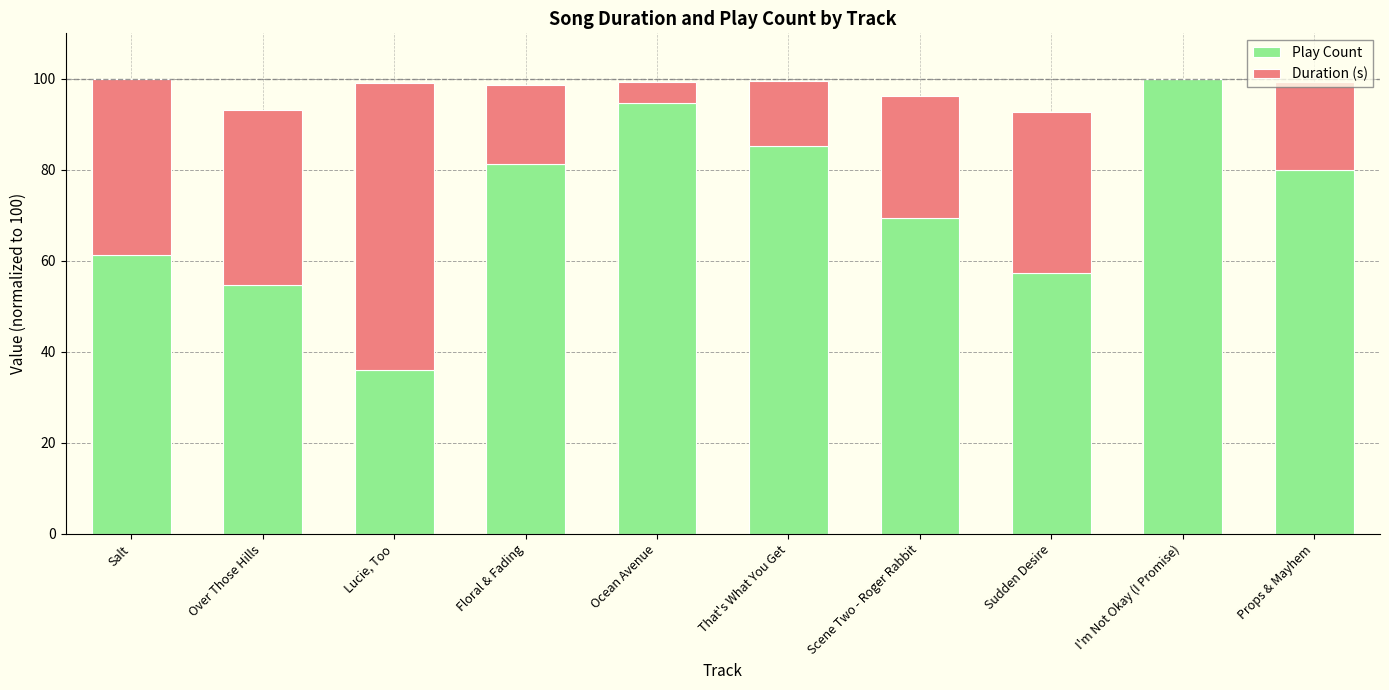

How many series are shown in this chart?

2